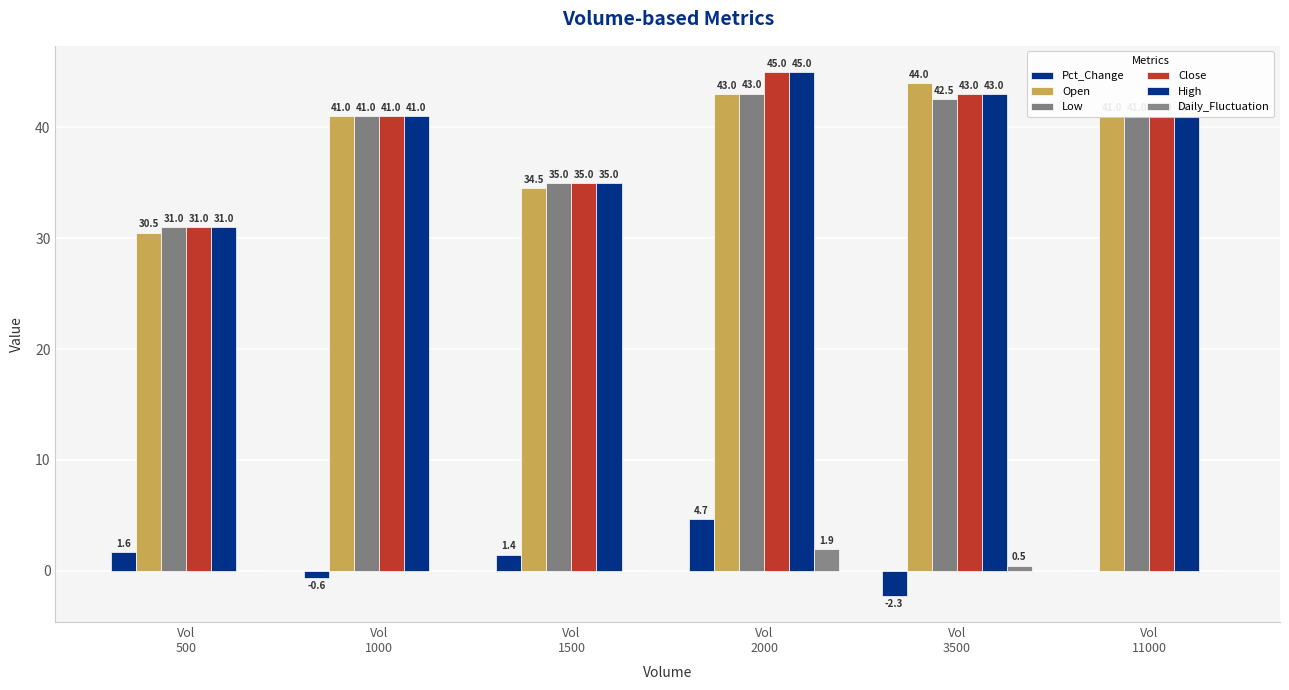

How many series are shown in this chart?

6